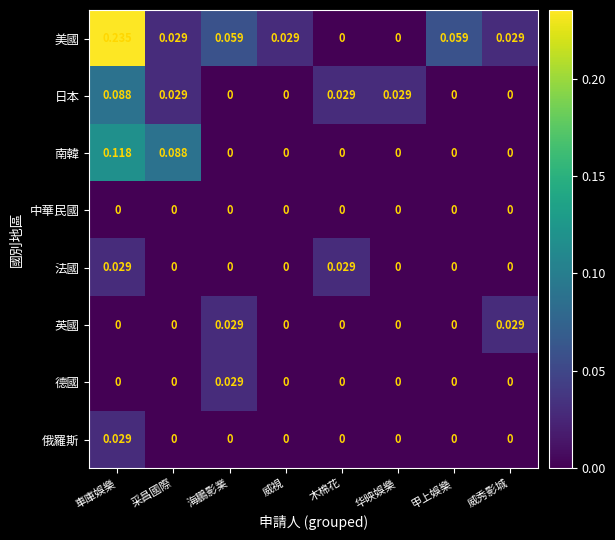

Which label corresponds to the largest value in the chart?

車庫娛樂